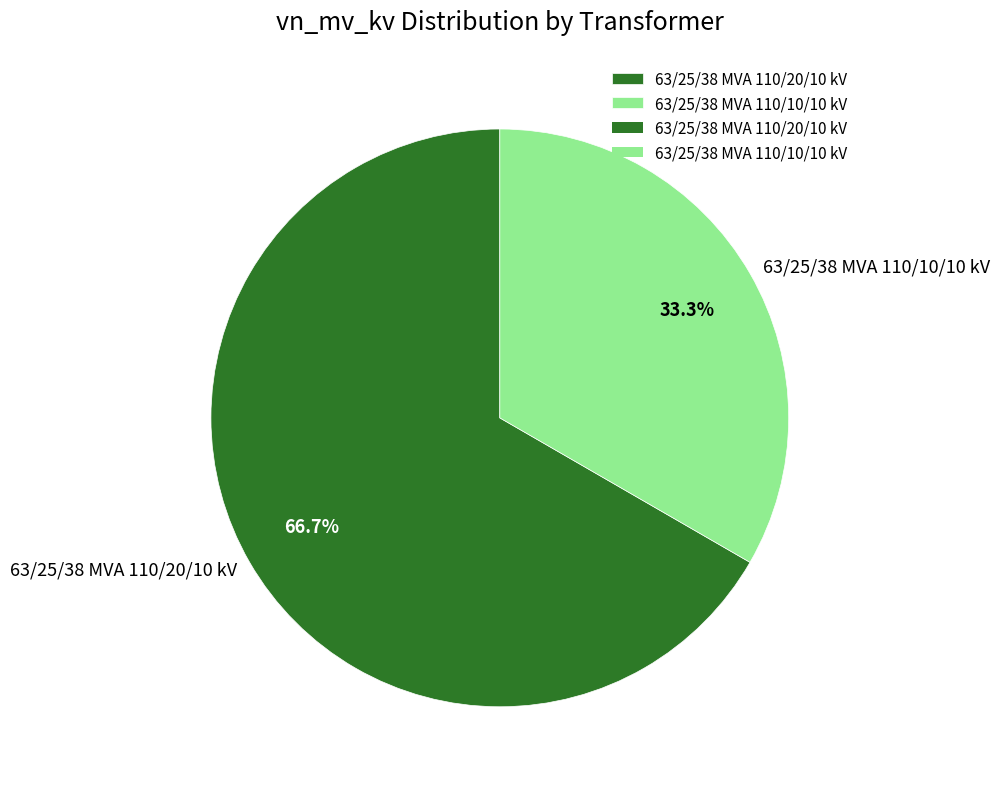

The 63/25/38 MVA 110/20/10 kV slice represents 53% of the pie. True or false?

False